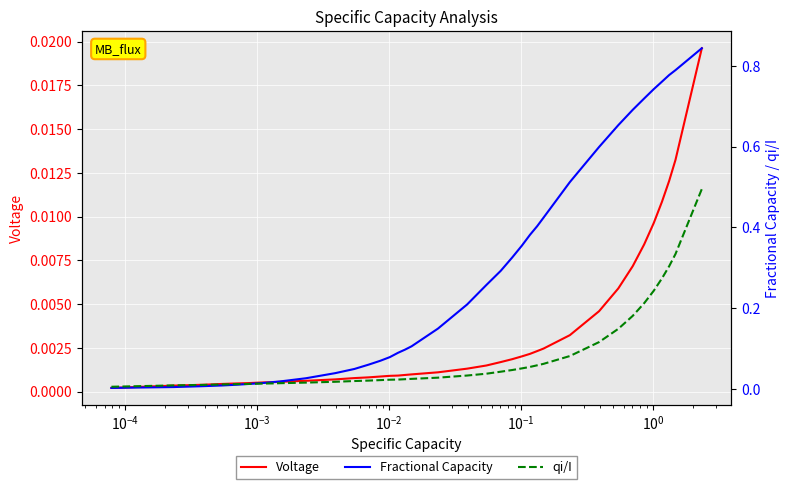

Reading left to right, what are all the values shown in this chart?

Voltage: 0.0	0.0	0.0	0.0	0.0	0.0	0.0	0.0	0.0	0.0	0.0	0.0	0.0	0.0	0.0	0.0	0.0	0.0	0.0	0.0	0.0	0.0	0.0	0.0	0.0	0.0	0.0	0.0	0.0	0.0	0.0	0.0	0.0	0.0	0.0	0.0	0.0	0.0
Fractional Capacity: 0.0	0.0	0.0	0.0	0.0	0.0	0.0	0.0	0.0	0.0	0.0	0.0	0.0	0.1	0.1	0.1	0.1	0.1	0.1	0.1	0.2	0.3	0.3	0.3	0.4	0.4	0.4	0.4	0.5	0.6	0.7	0.7	0.7	0.7	0.8	0.8	0.8	0.8
qi/I: 0.0	0.0	0.0	0.0	0.0	0.0	0.0	0.0	0.0	0.0	0.0	0.0	0.0	0.0	0.0	0.0	0.0	0.0	0.0	0.0	0.0	0.0	0.0	0.0	0.1	0.1	0.1	0.1	0.1	0.1	0.1	0.2	0.2	0.2	0.3	0.3	0.3	0.5